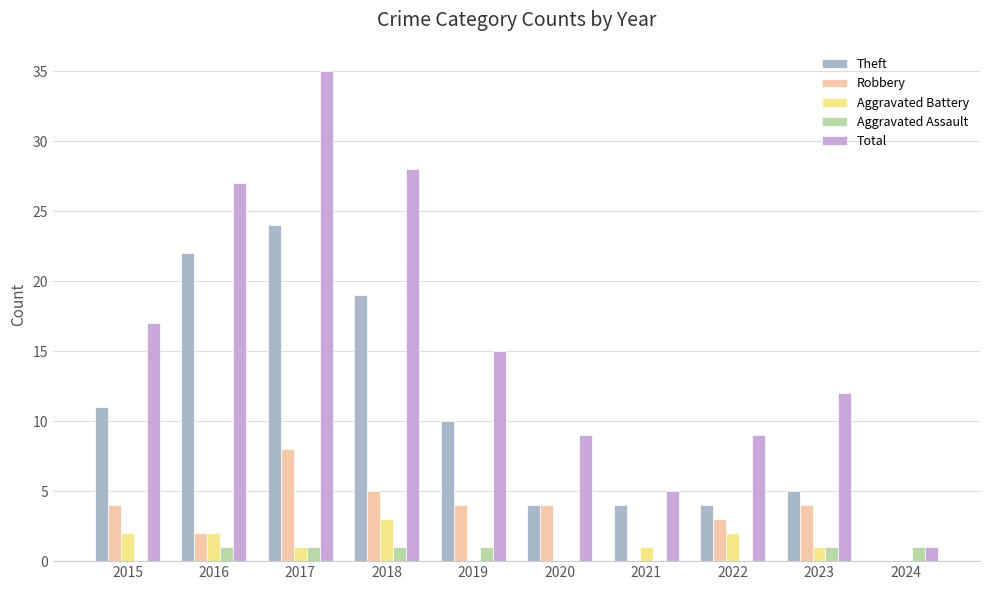

How many series are shown in this chart?

5